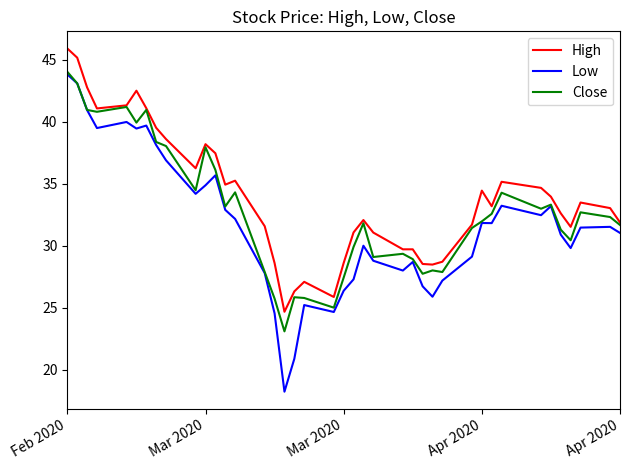

List the series in order of their overall mean, highest first.

High, Close, Low